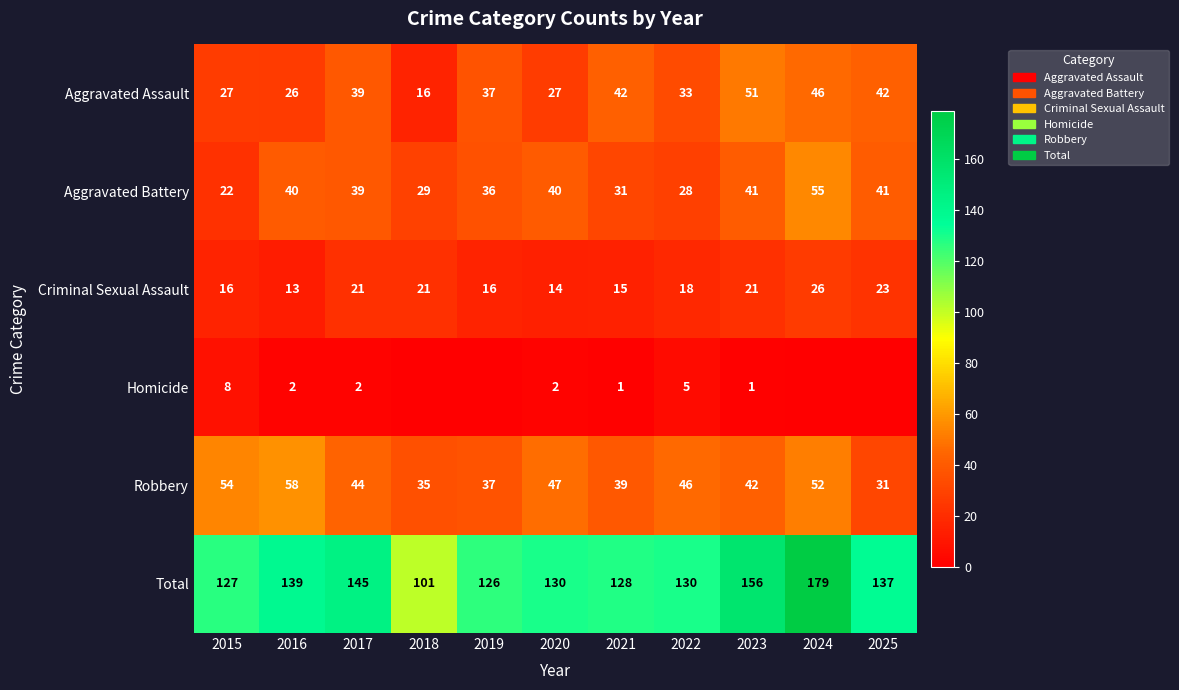

At which label does Criminal Sexual Assault reach its minimum?

2016